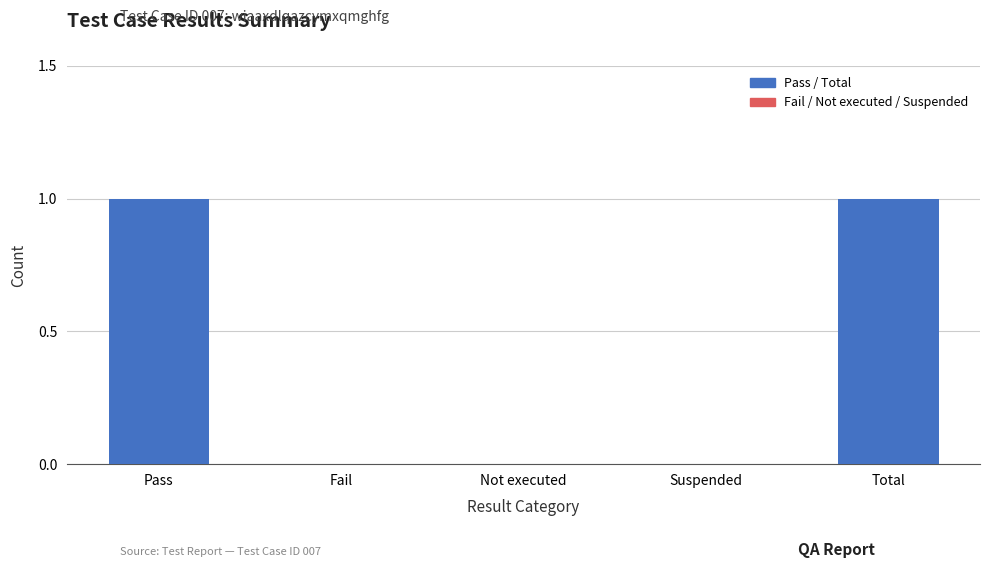

True or false: the data shows 2 at Total.

False